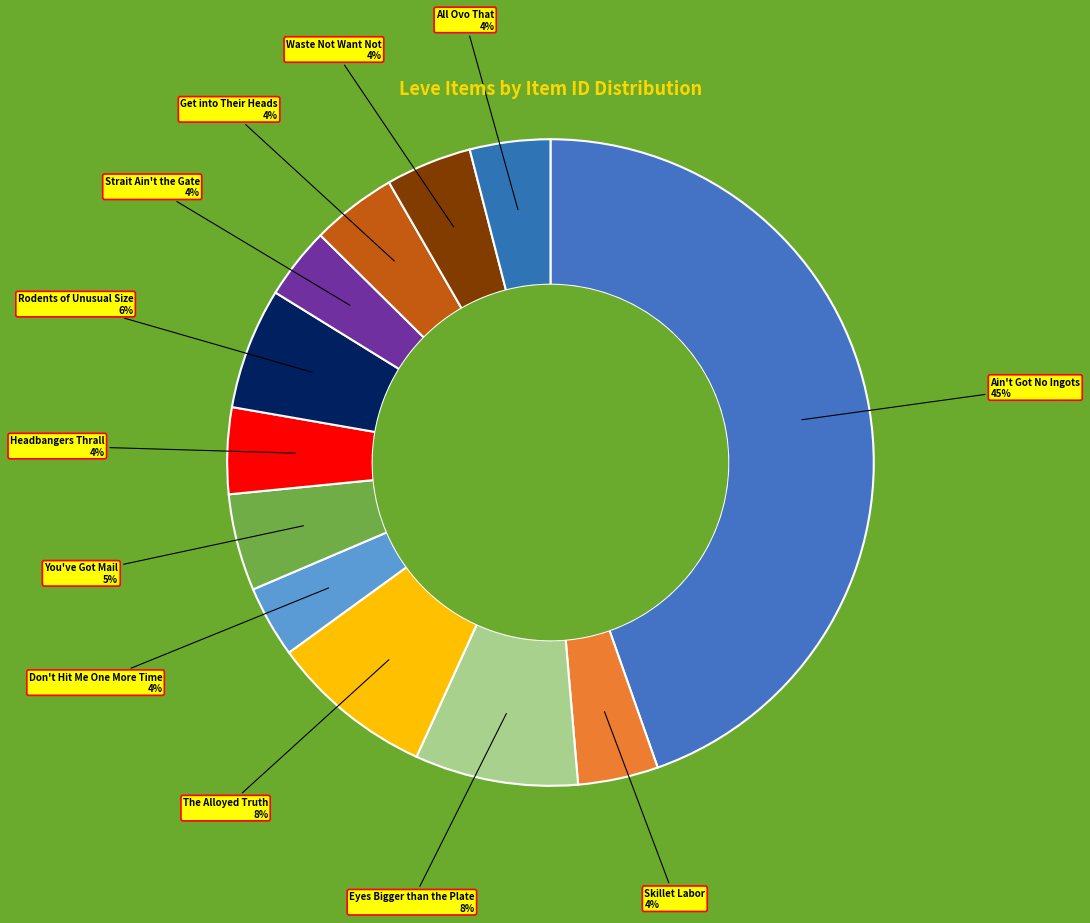

Which category has the biggest portion of the pie?

Ain't Got No Ingots